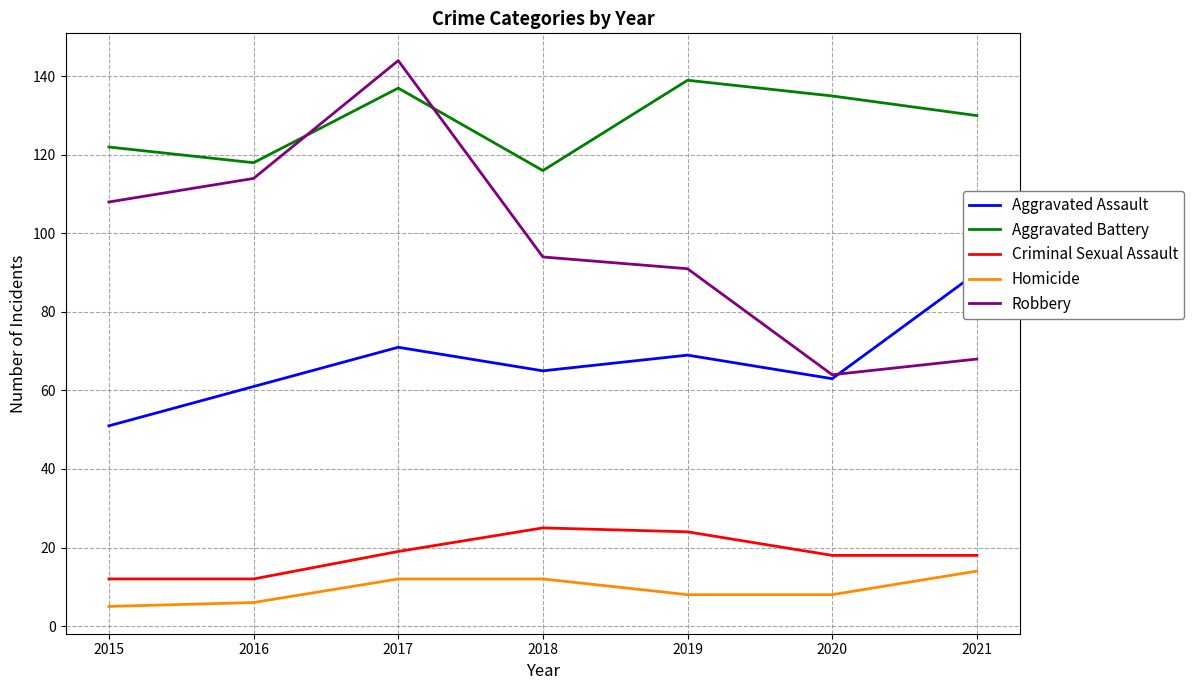

What is the greatest value displayed?

144